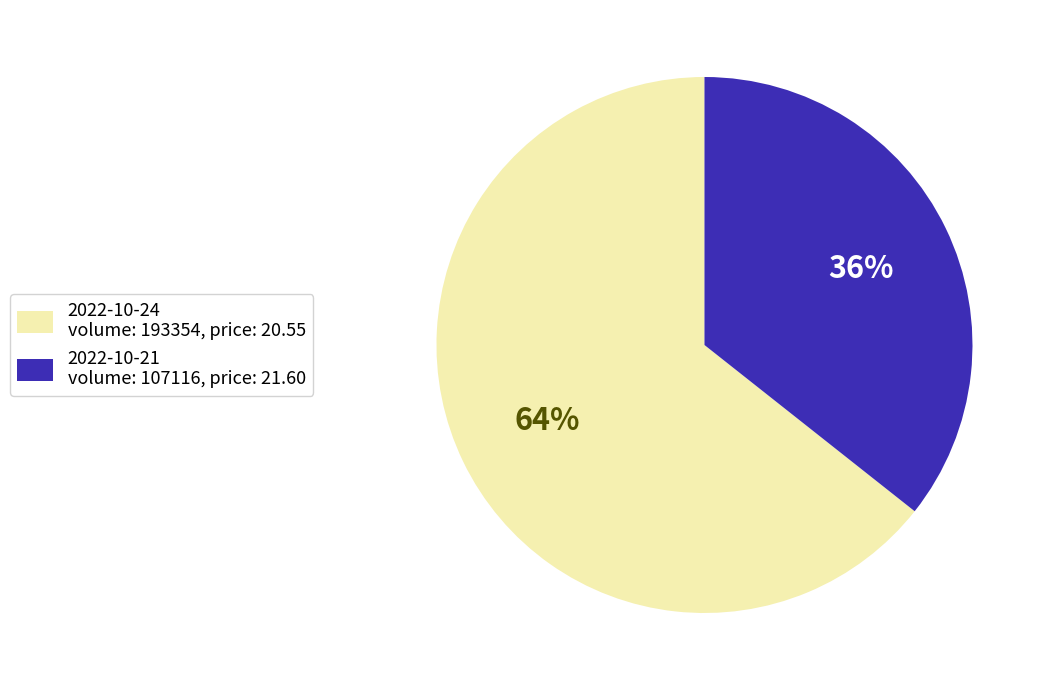

What is the ratio of the value at 2022-10-24 volume: 193354, price: 20.55 to the value at 2022-10-21 volume: 107116, price: 21.60?

1.8